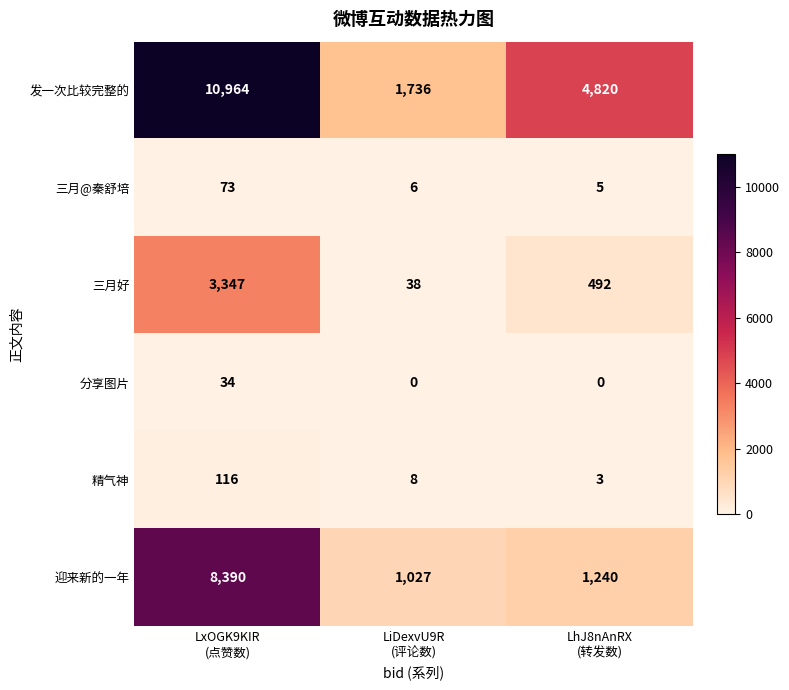

Which series has the largest total across all categories?

发一次比较完整的